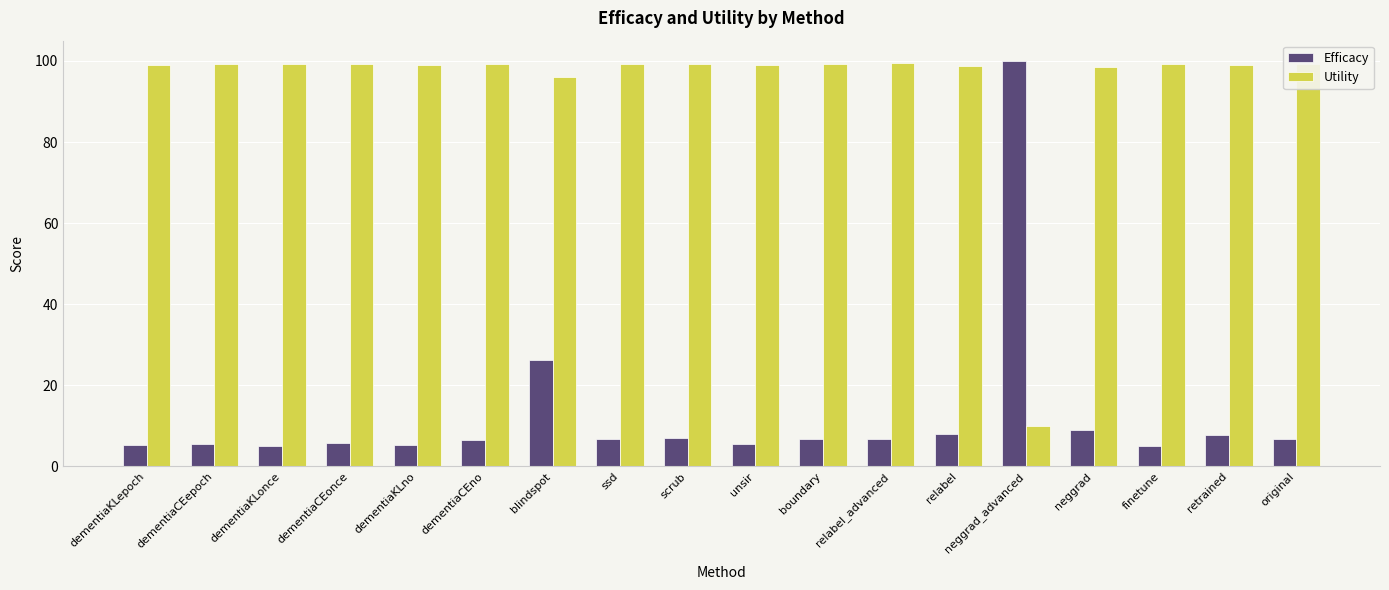

At how many categories does at least one series exceed 38?

18